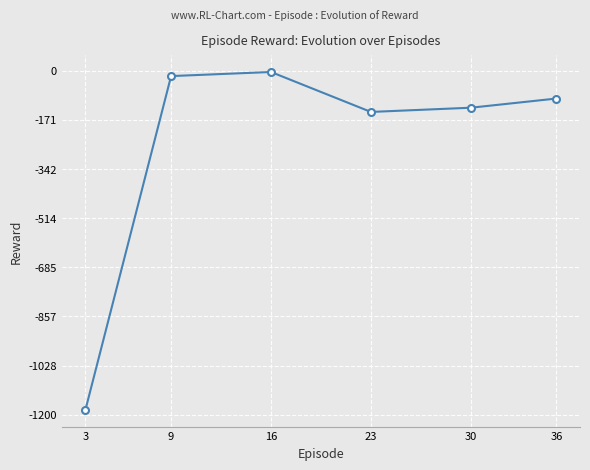

How many interior local valleys (lower than both neighbors) does the data have?

1